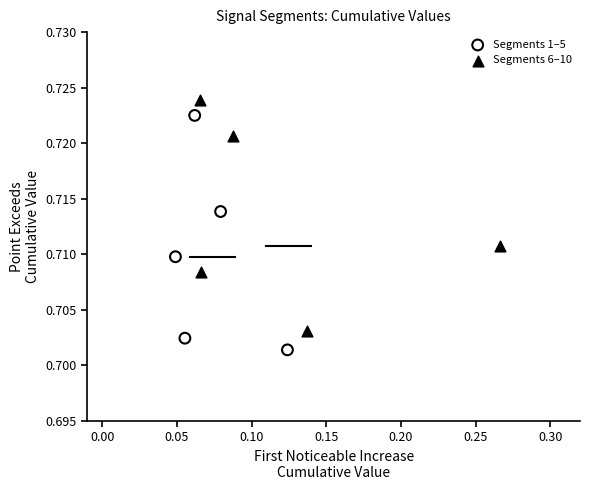

Which series contains the highest Y value?

Segments 6–10